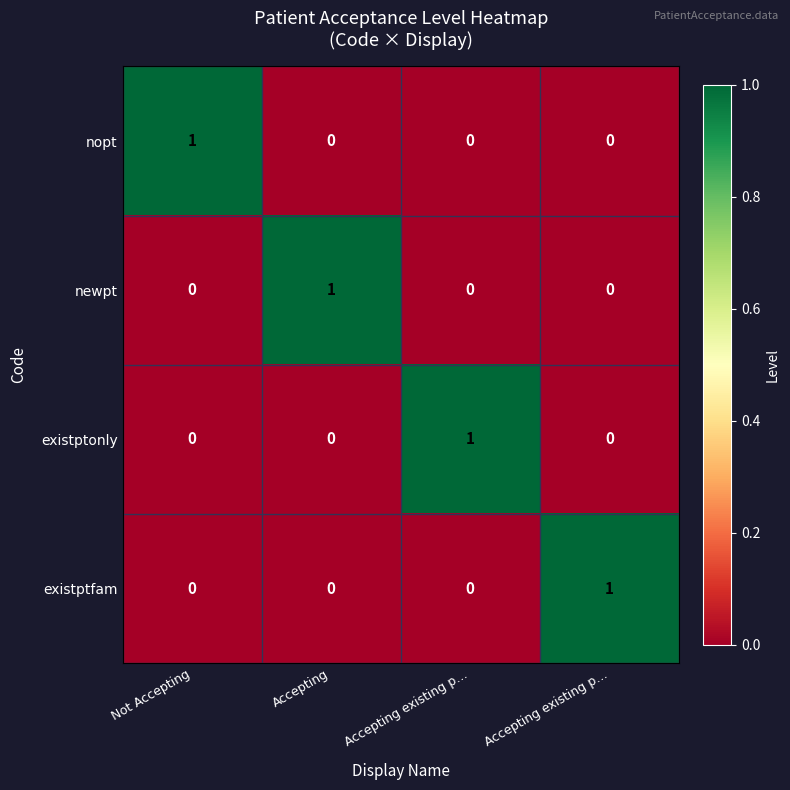

How many data points in existptfam are above 0?

1